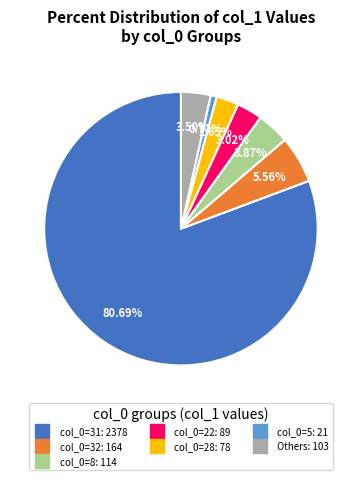

Is there a majority slice in this chart?

Yes